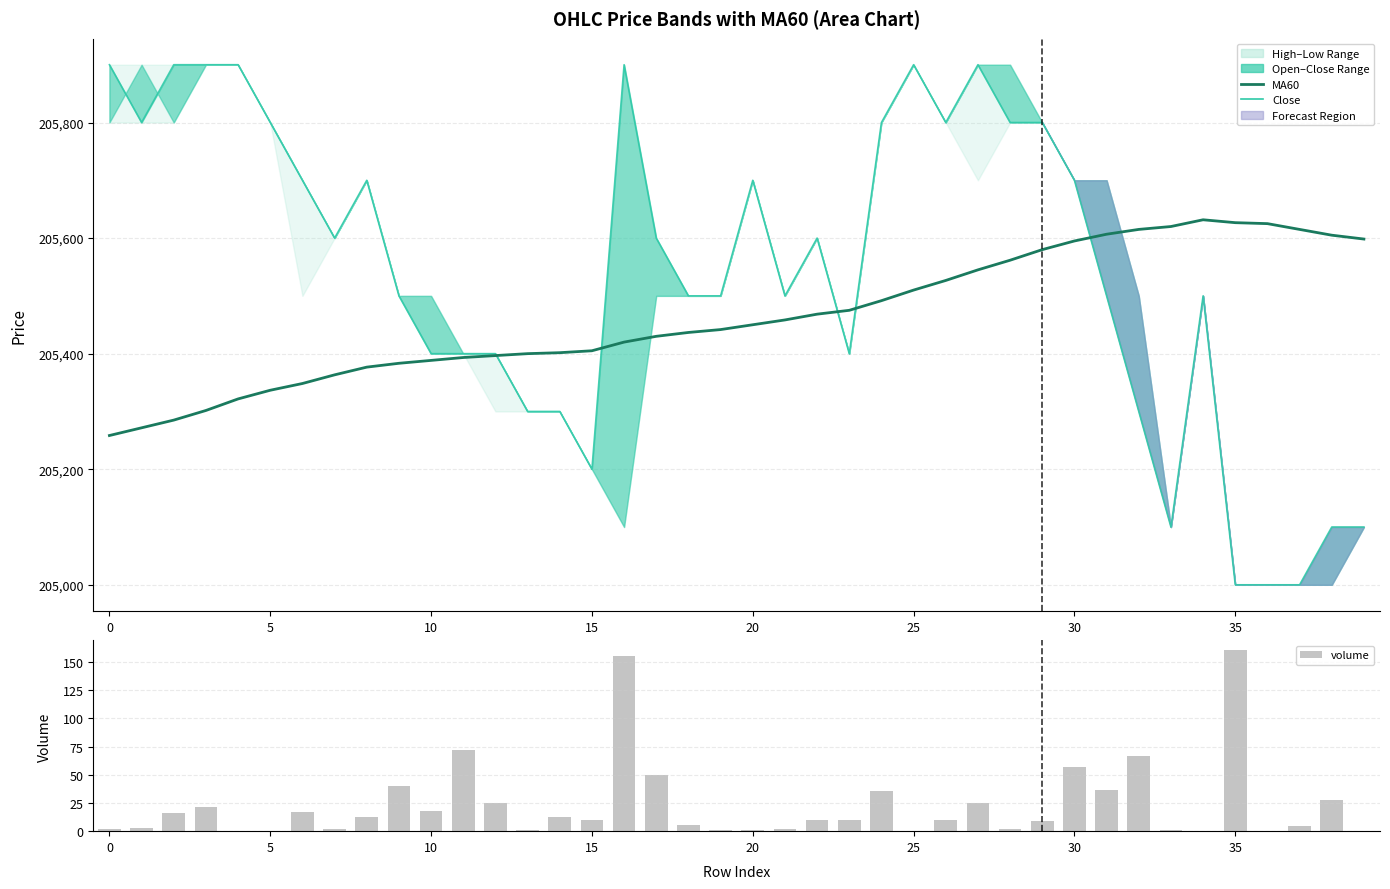

The value of volume at 17 is 49.3. True or false?

True